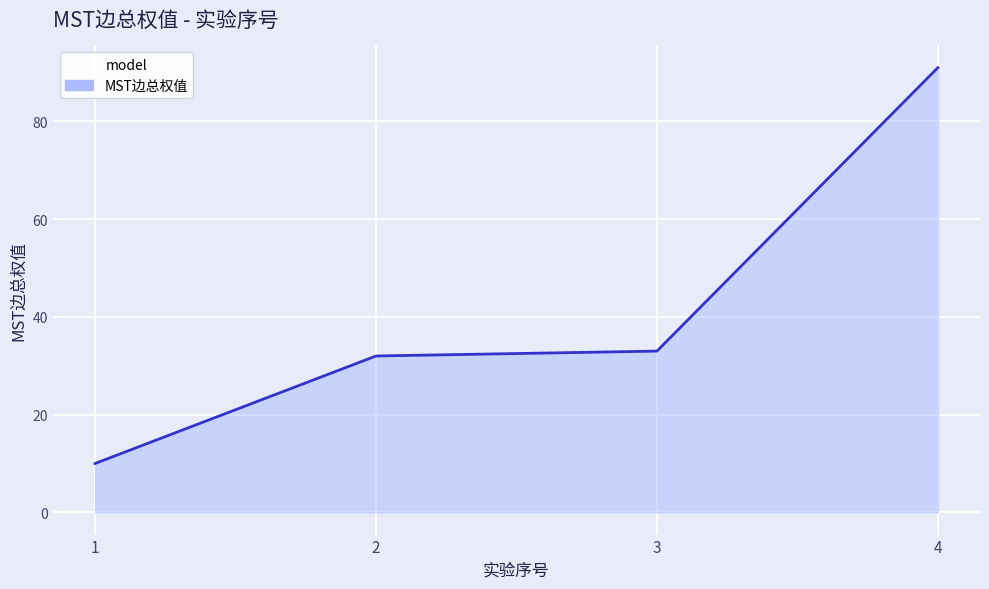

Read the value at 3, to the nearest 10.

30